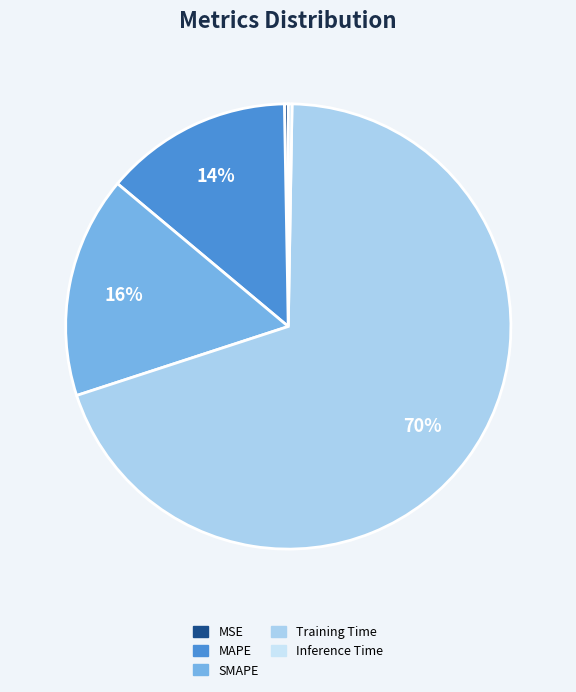

To the nearest percent, what portion does Training Time represent?

70%